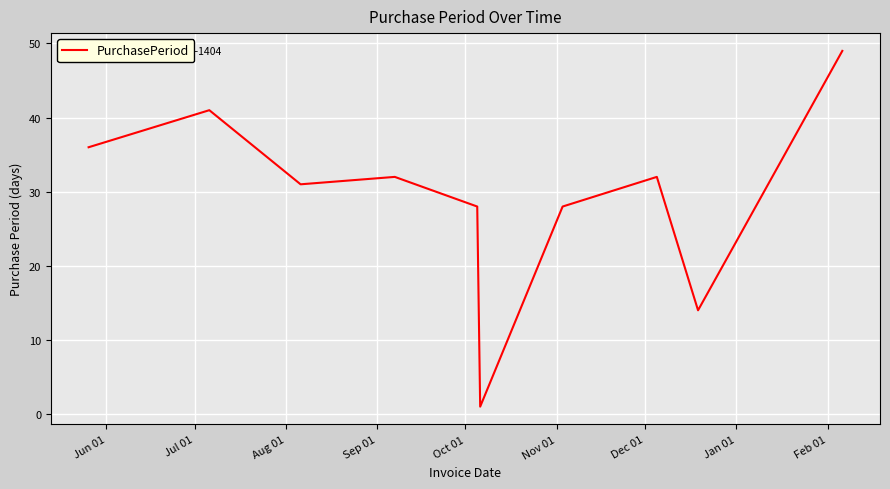

What is the greatest value displayed?

49